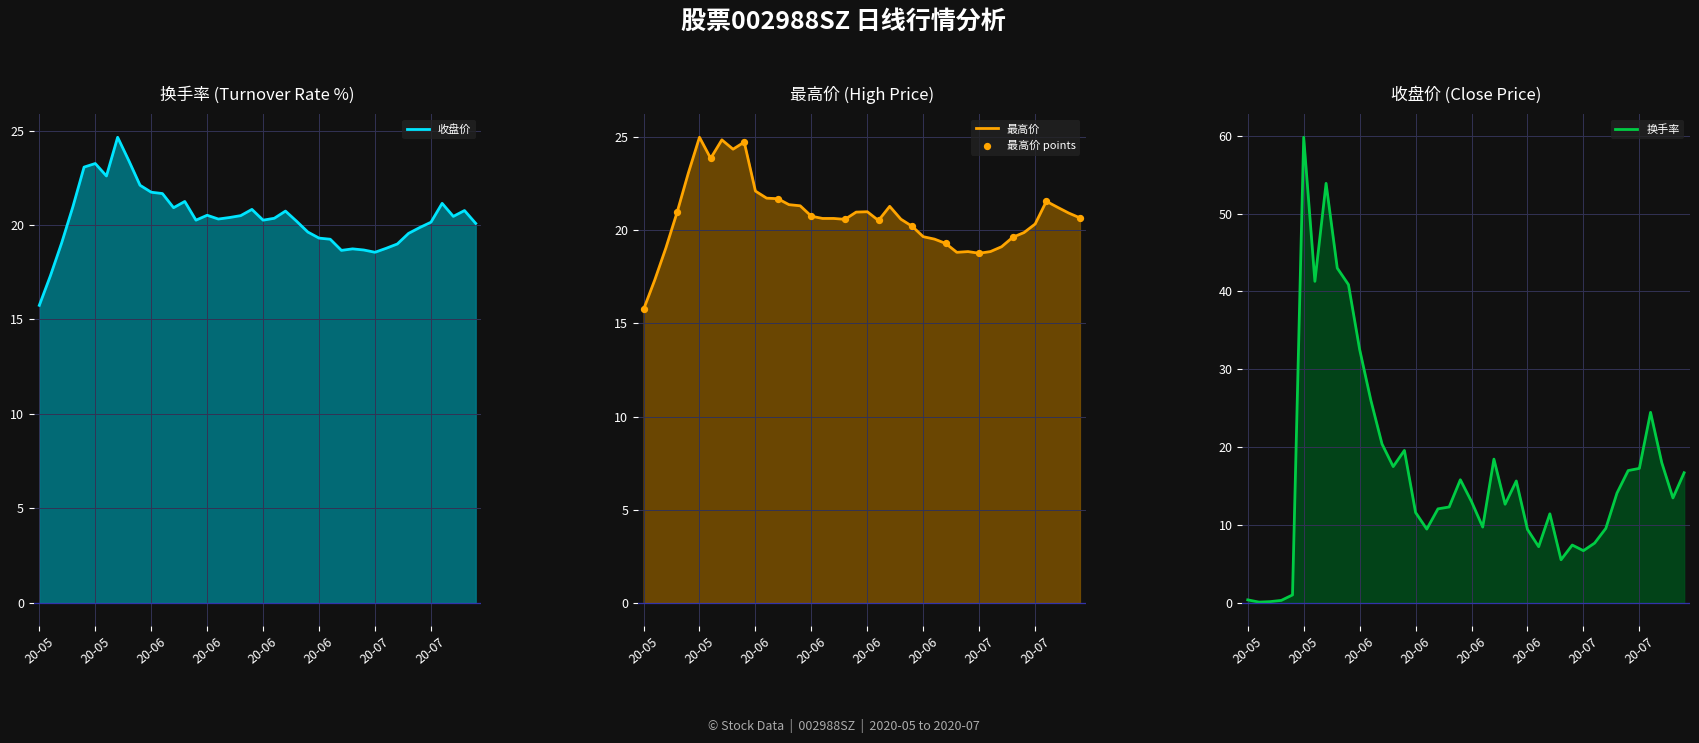

Which series has the largest Y range (max minus min)?

换手率